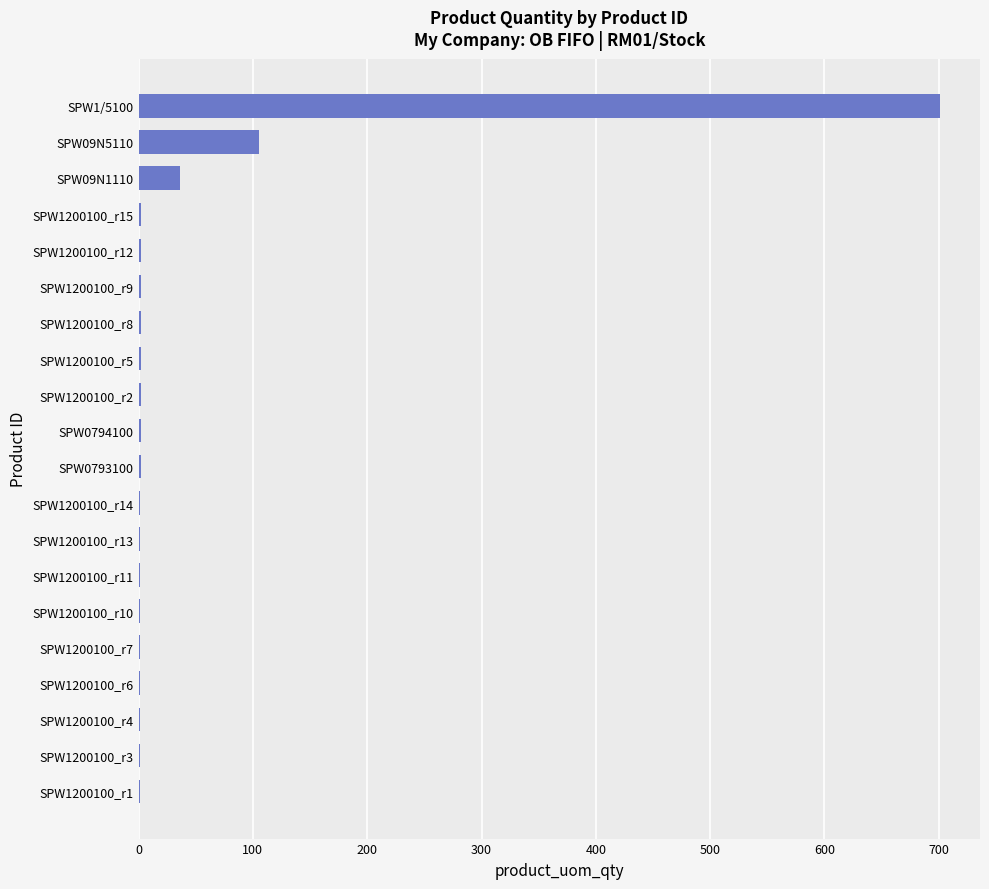

Which category has the highest value across all series?

SPW1/5100